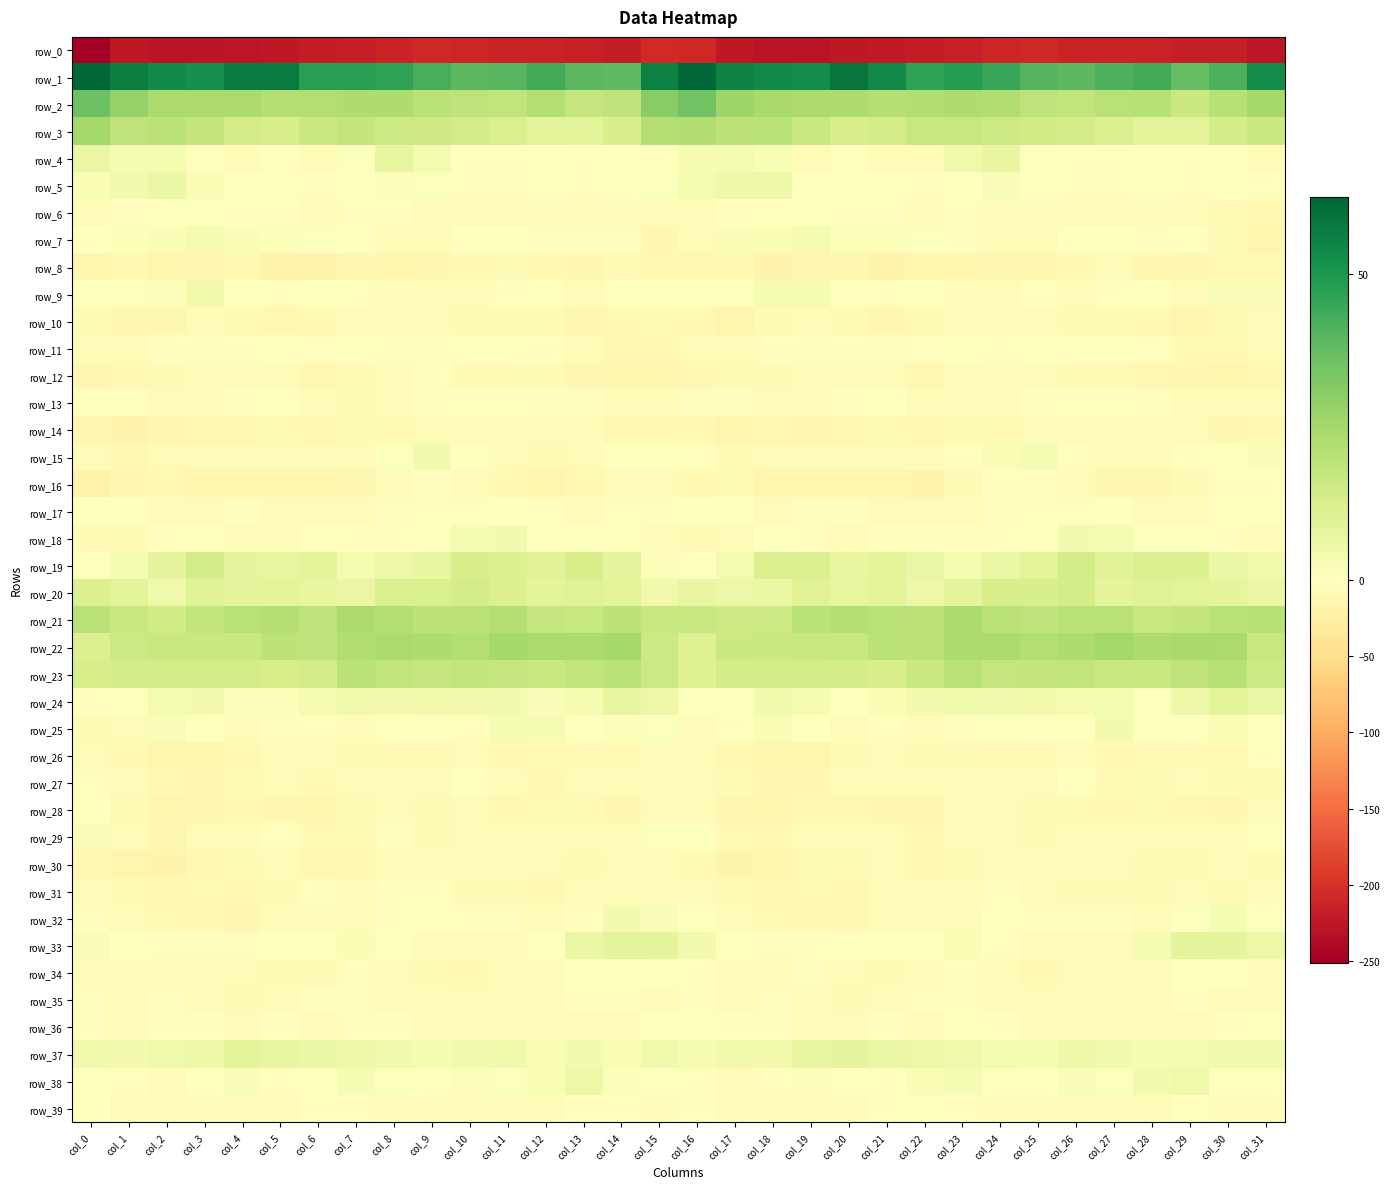

What is the highest value of the row_5 series?

6.1